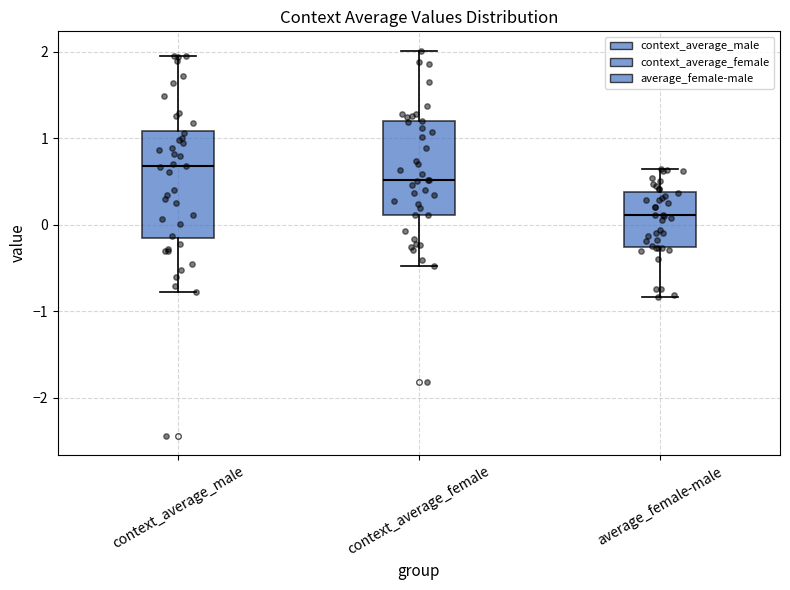

Where does the lower whisker of the box for average_female-male end on the y-axis? The values are not printed on the chart, so give them approximately, as read against the axis.

-0.8